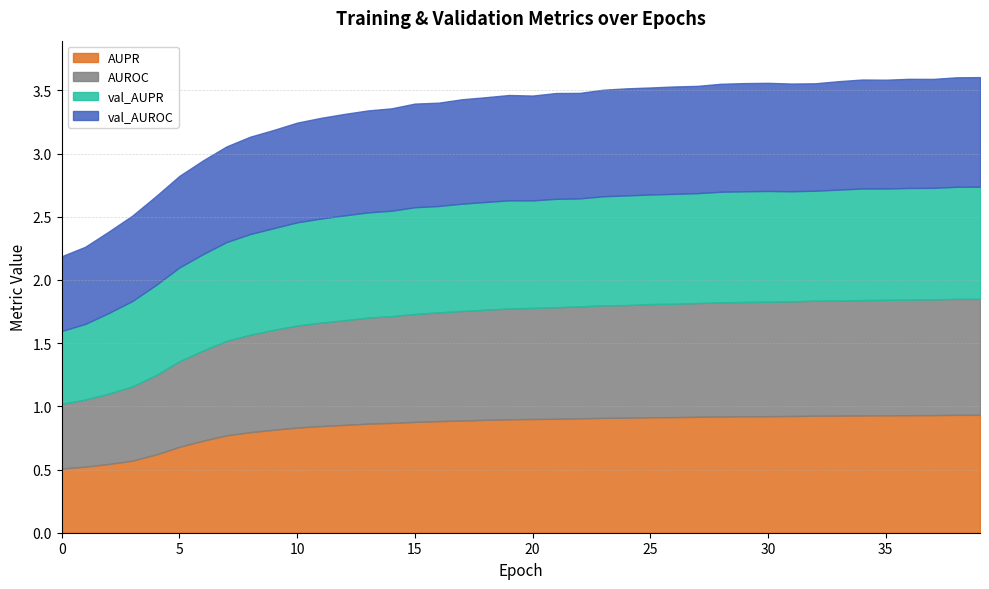

The value of val_AUROC at 11 is 1.1. True or false?

False